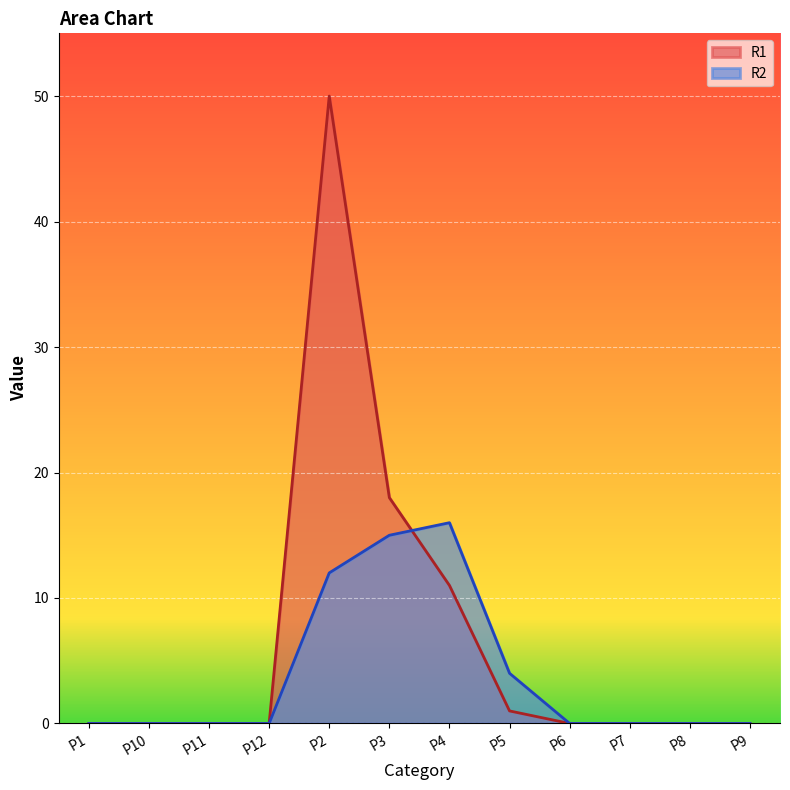

What is the difference between the second highest and second lowest values in the R2 series?

15